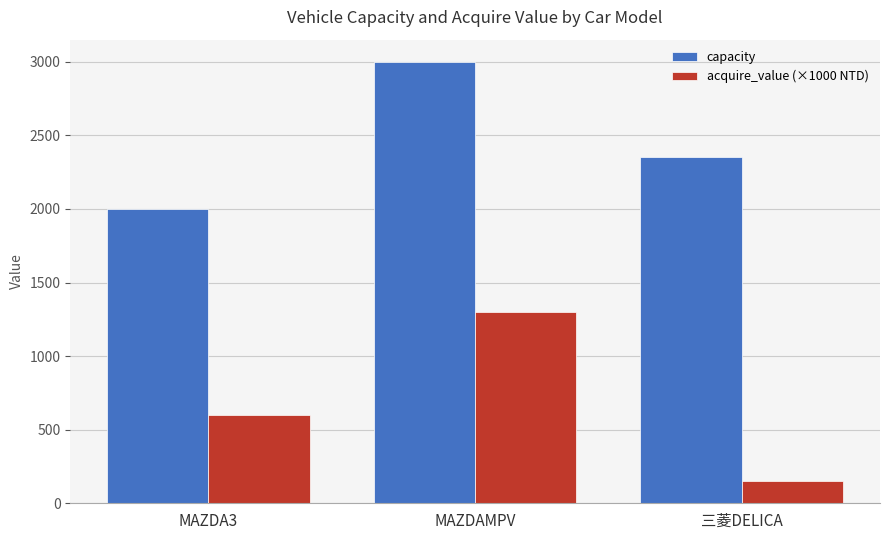

What is the difference between the highest and lowest values at MAZDA3?

1400